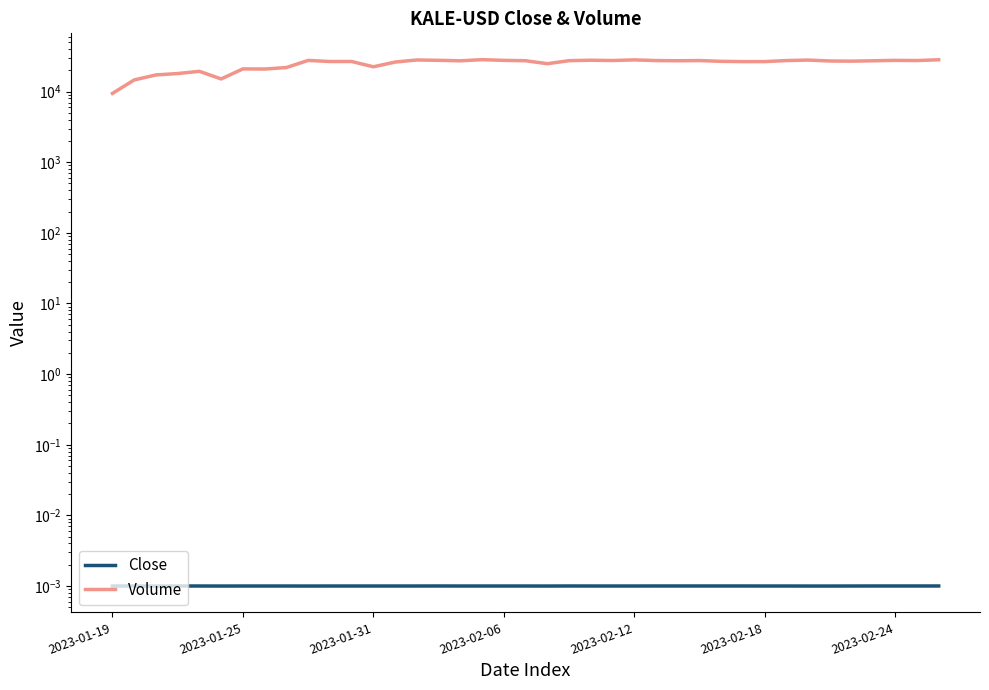

What is the approximate value of Volume at 28?

26811.0